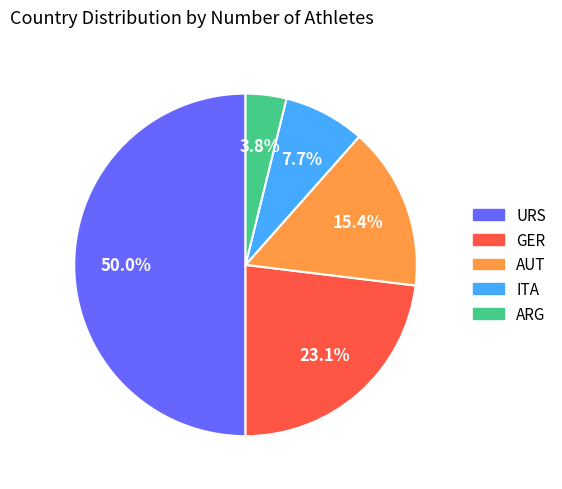

Combined, what portion of the pie is AUT and ARG?

19.2%